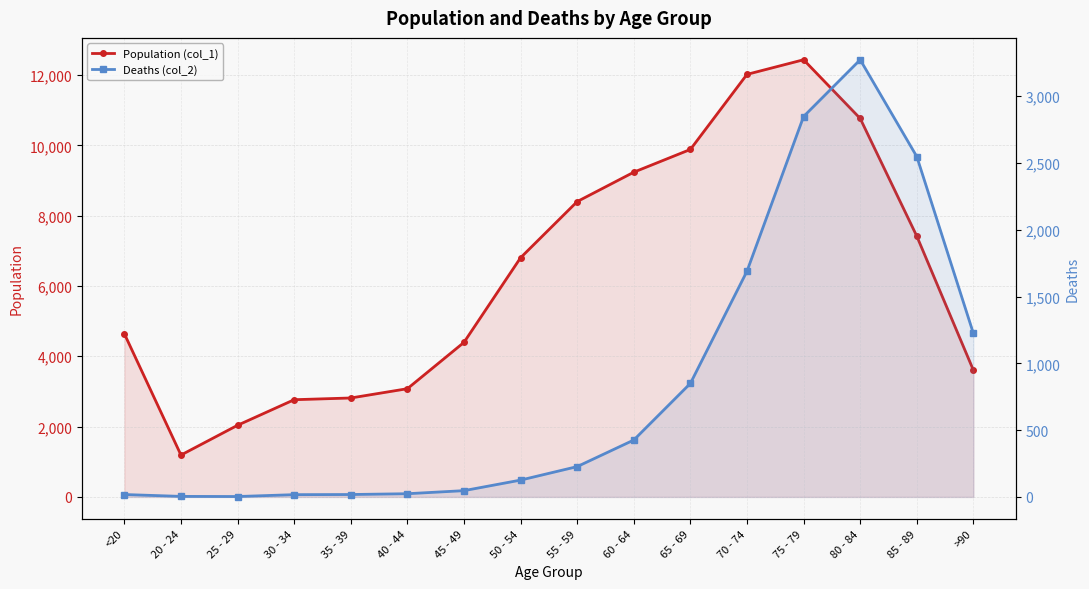

True or false: Population (col_1) and Deaths (col_2) intersect in this chart.

False